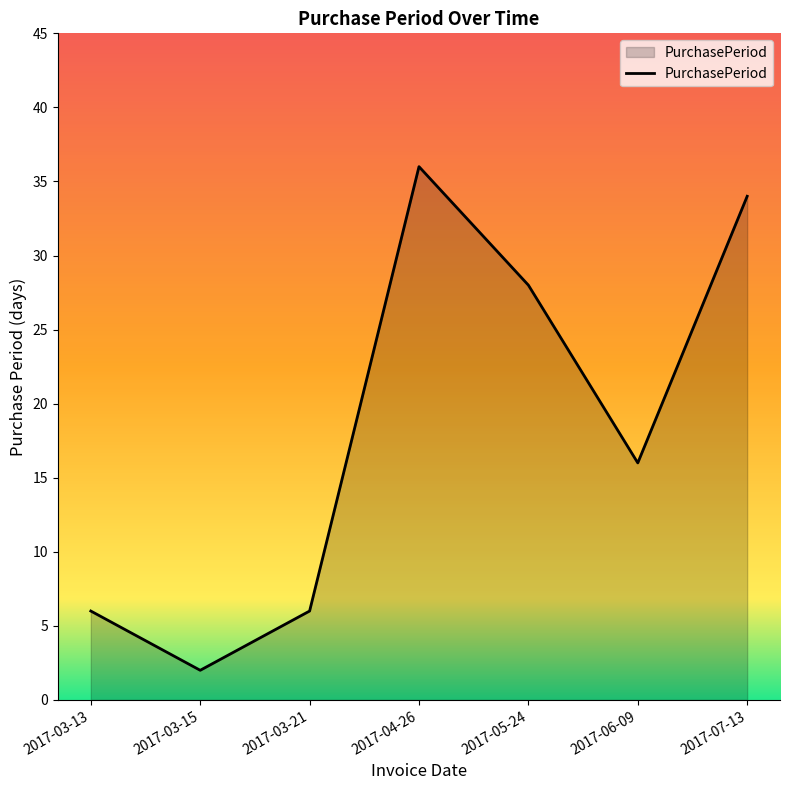

Which category has the highest value across all series?

2017-04-26